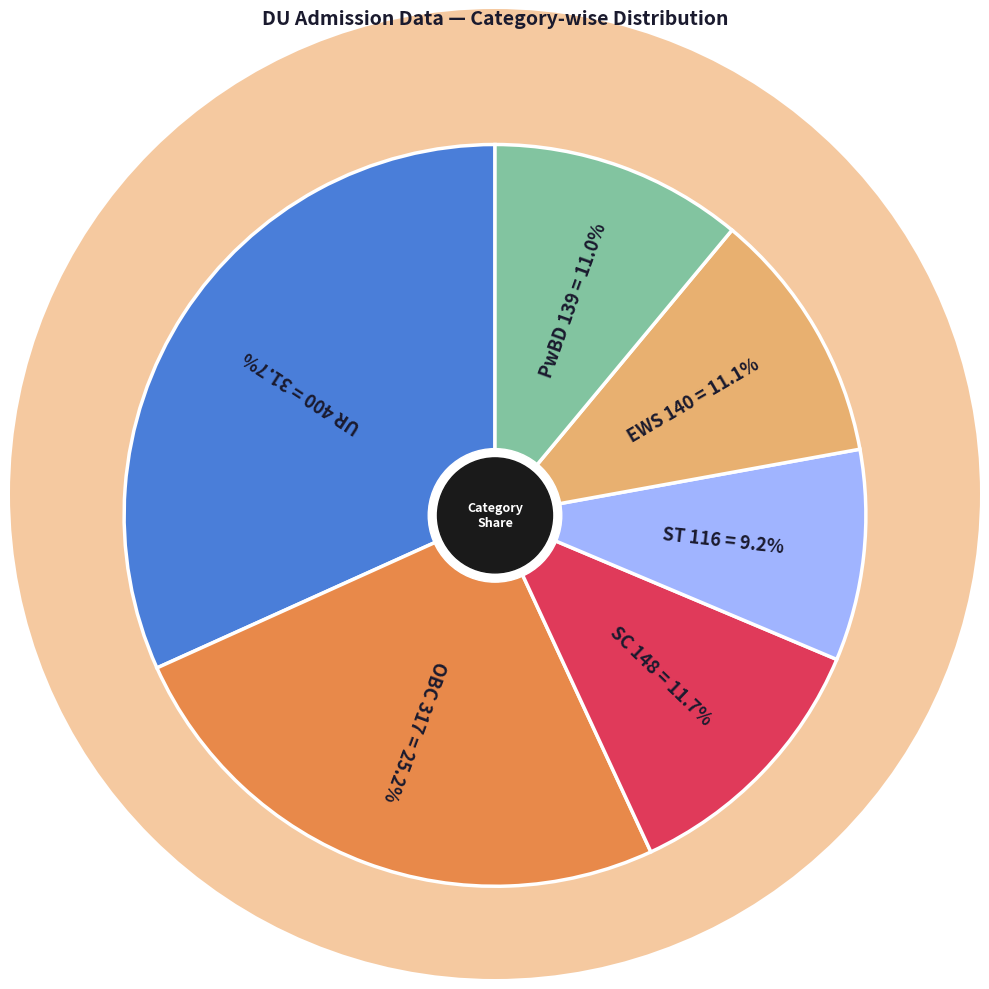

Is there a majority slice in this chart?

No